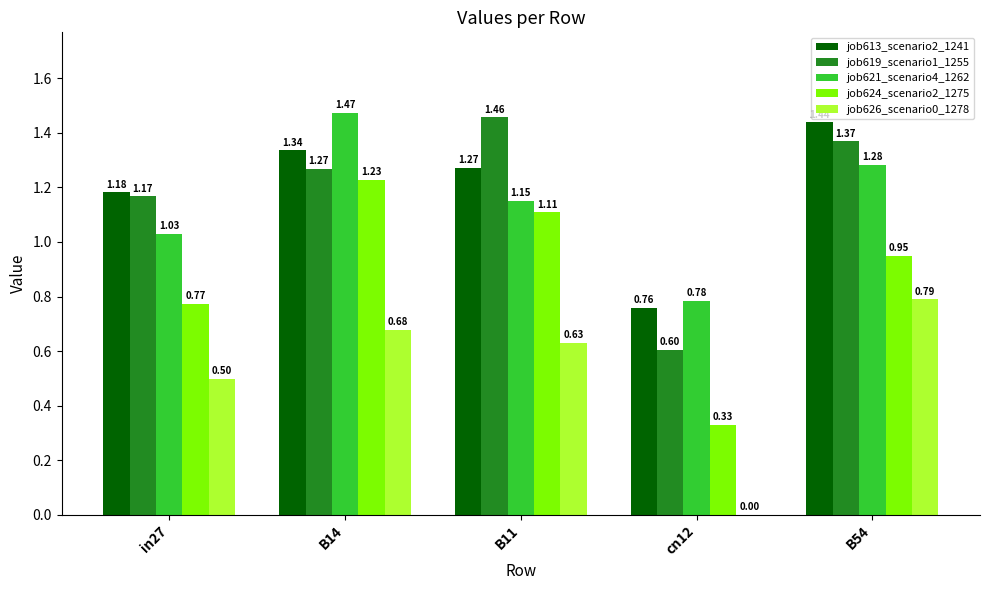

What is the sum of all job624_scenario2_1275 values?

4.4